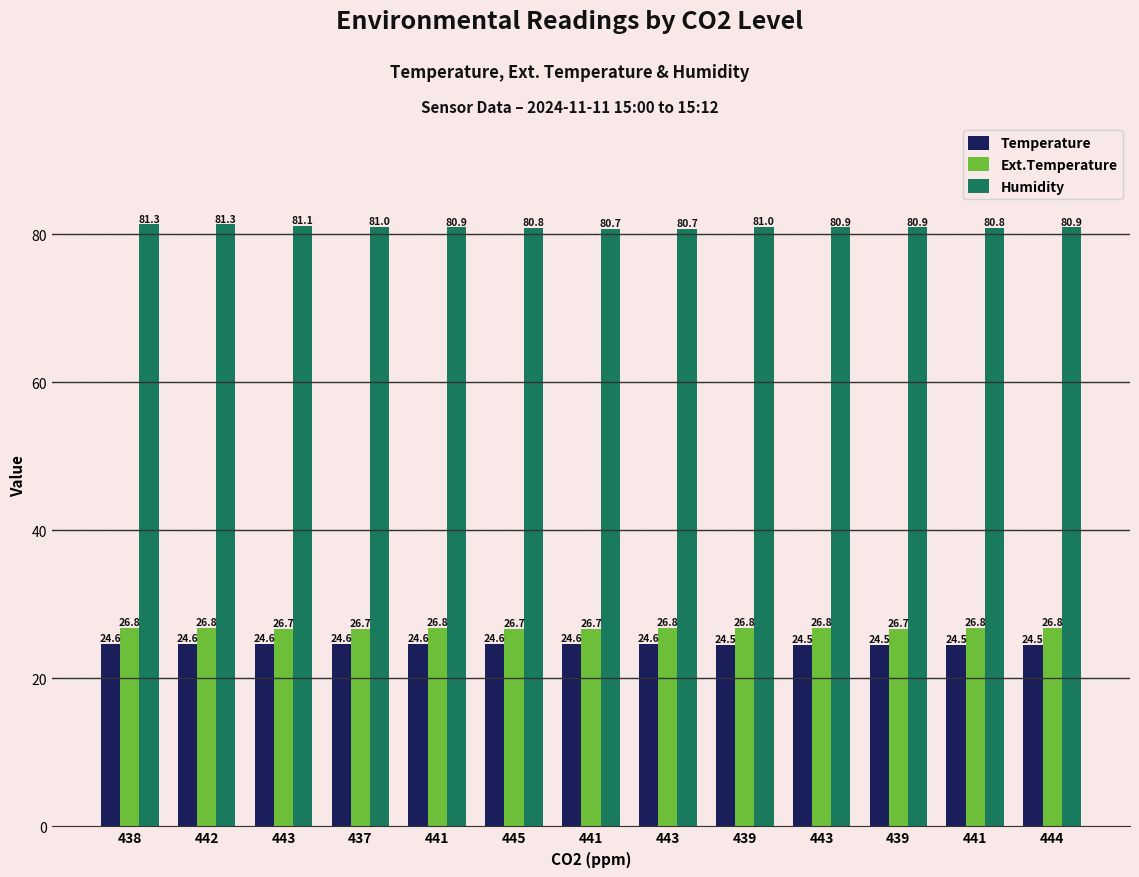

Is it true that Humidity equals 115.4 at 437?

False